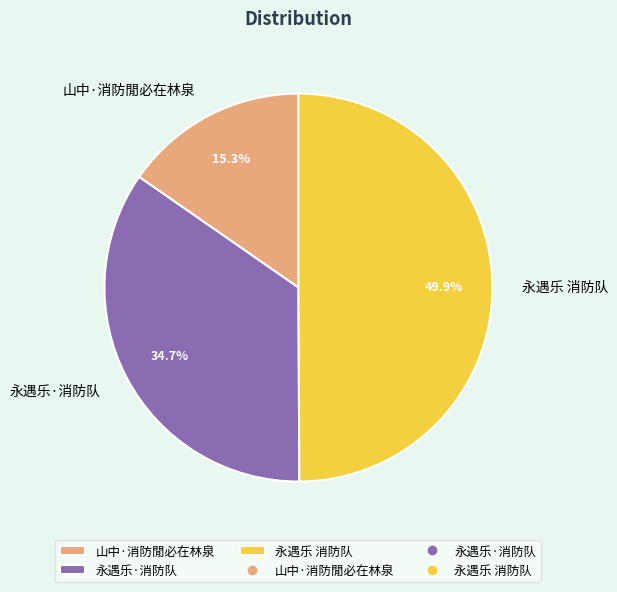

The 山中·消防閒必在林泉 slice represents 15% of the pie. True or false?

True